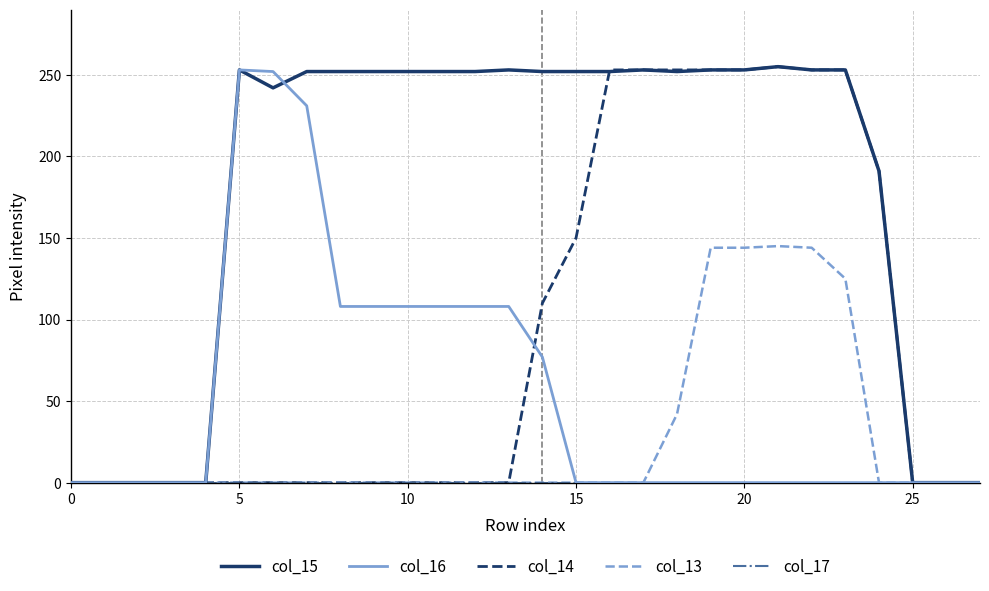

Which series has the largest total across all categories?

col_15